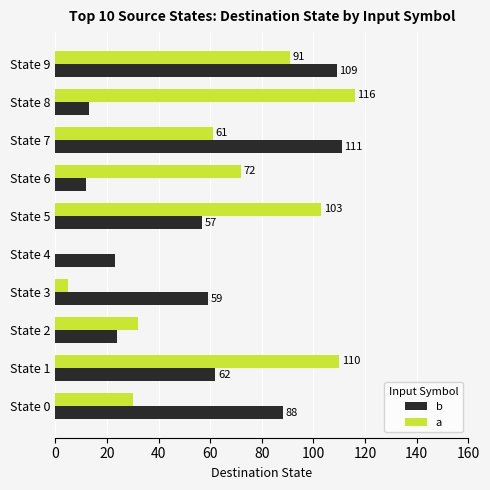

Between State 7 and State 9, which series saw the biggest shift?

a